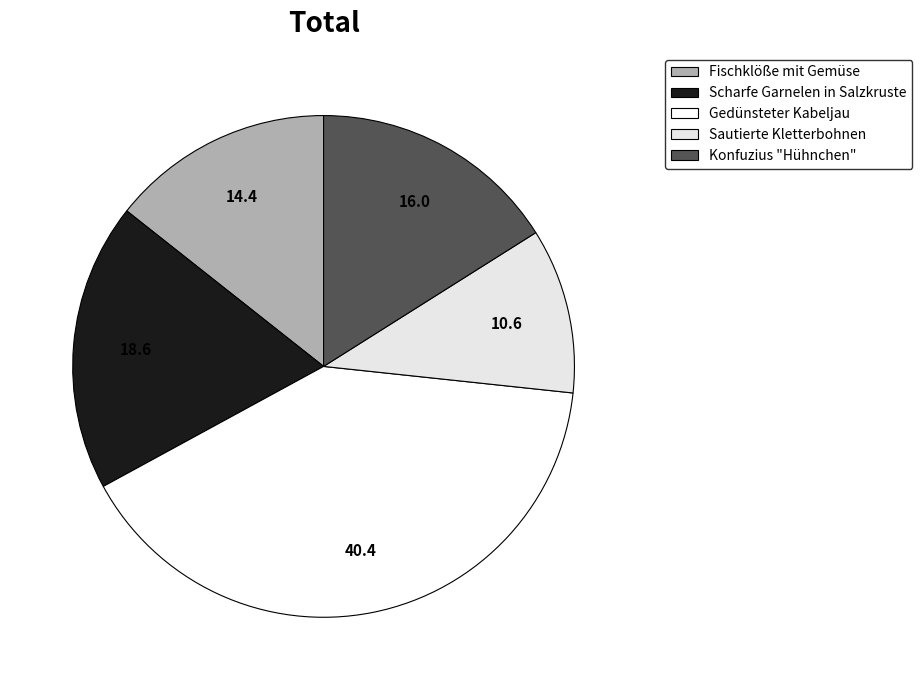

Count the number of slices in the pie.

5